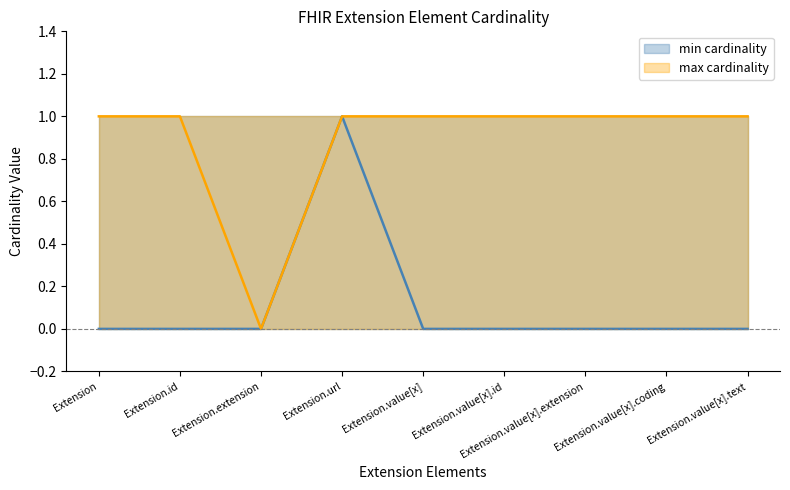

Which series has the largest total across all categories?

max cardinality